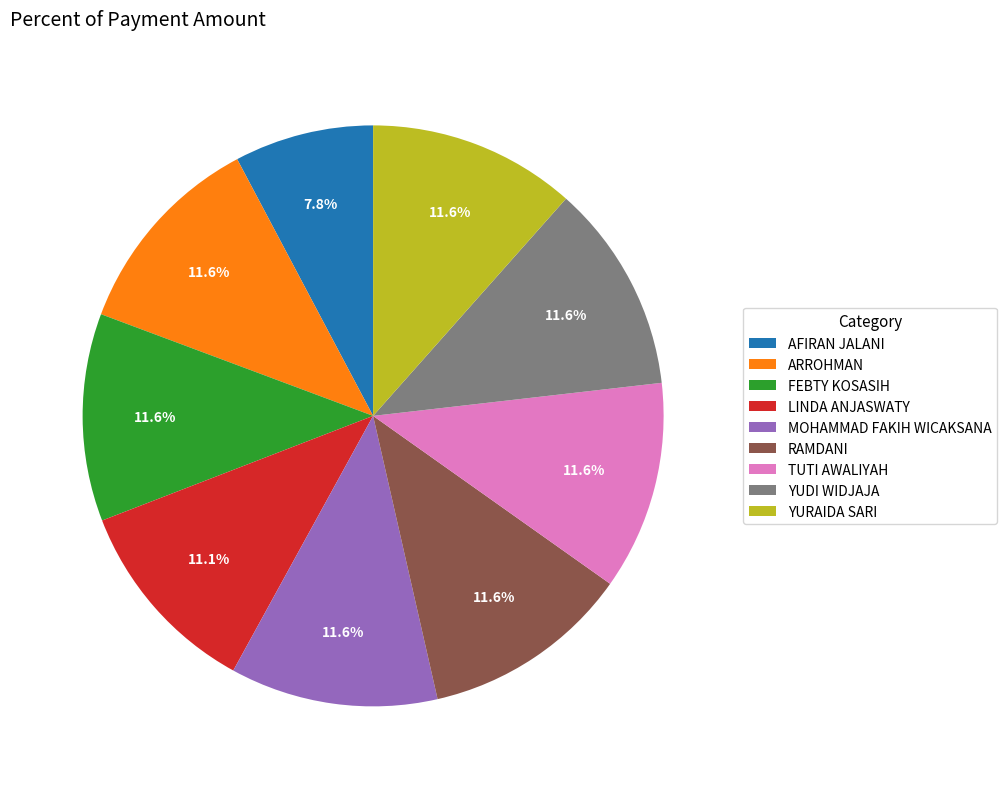

To the nearest percent, what percentage of the pie is YUDI WIDJAJA?

12%